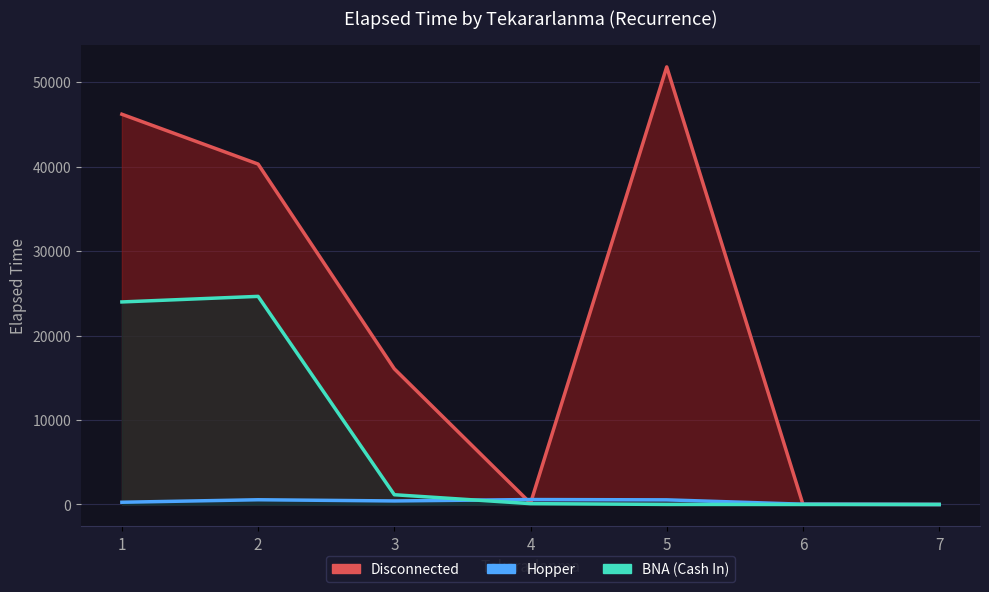

What is the spread (max minus min) of values at 5?

51825